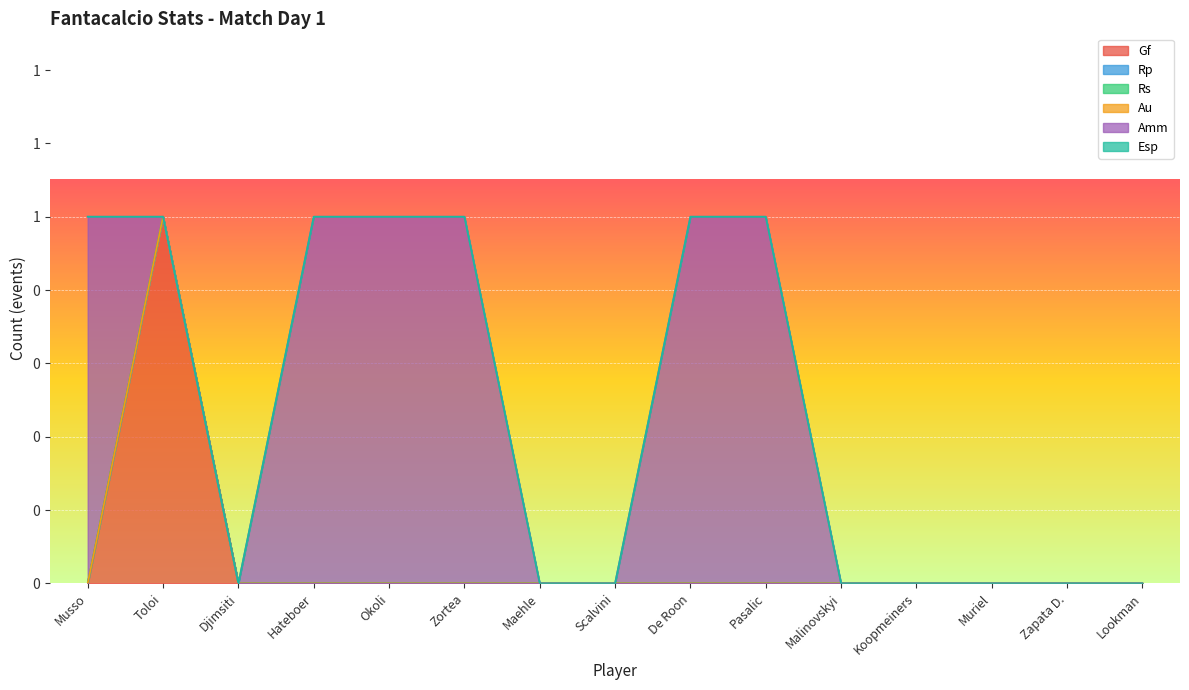

At which label is Gf closest to 0?

Musso